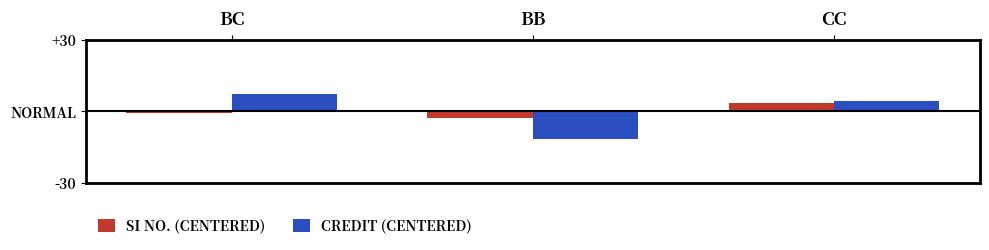

Does the chart contain any negative values?

Yes